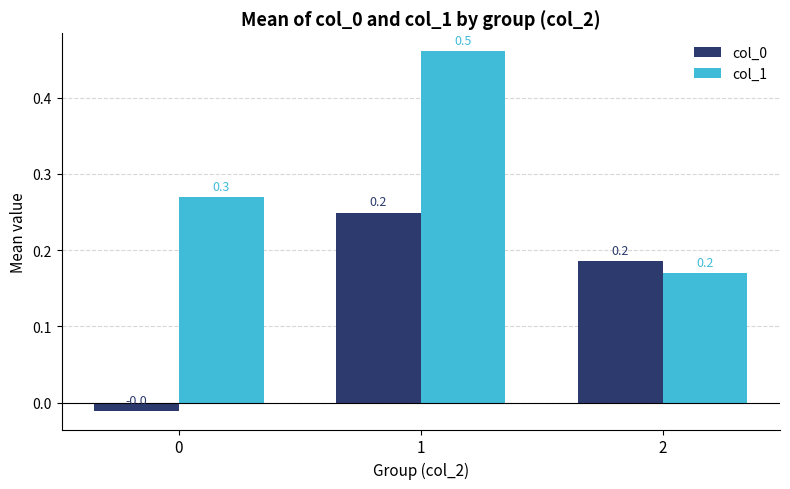

What is the sum of the col_0 values at 0 and 2?

0.2